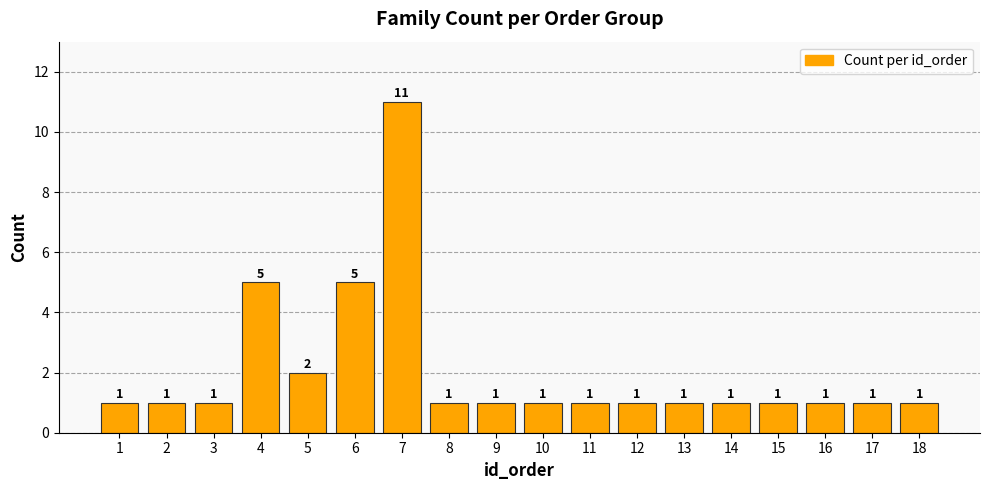

Count the values in the range 1 to 2.

15